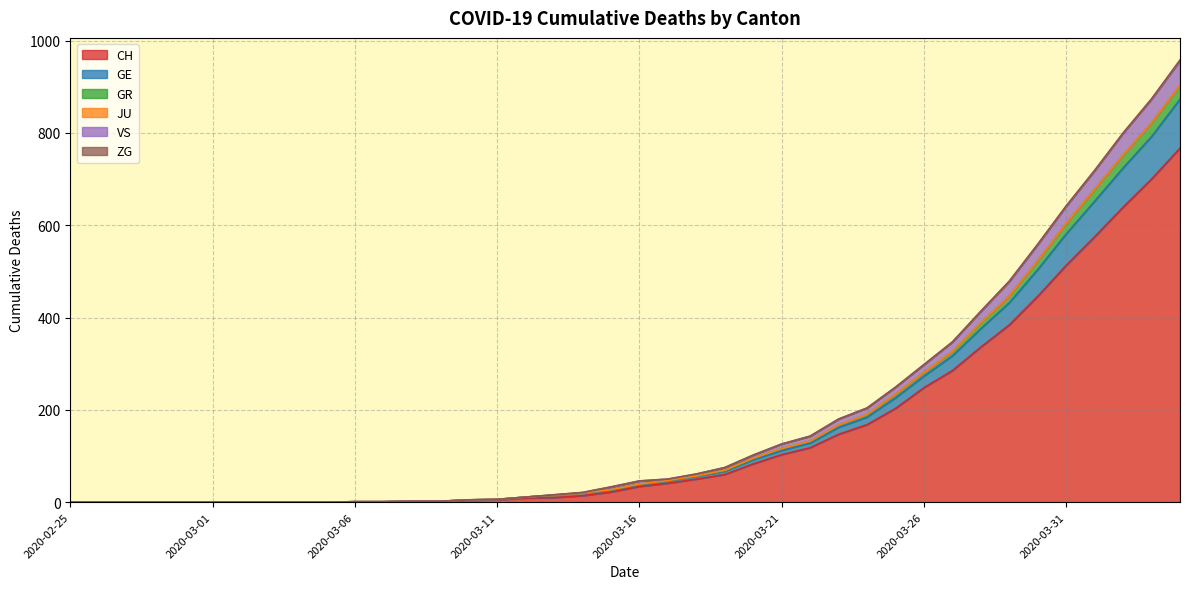

What is the maximum value for CH?

767